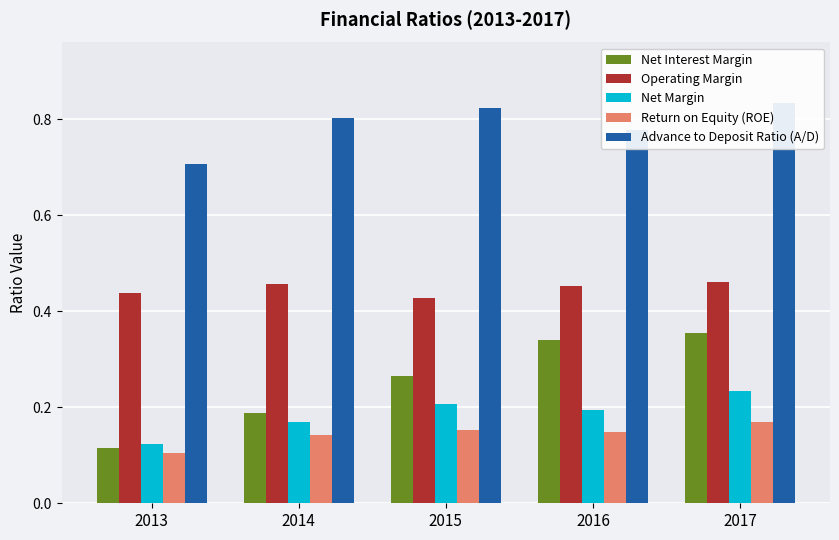

Reading right to left, list all the values displayed in this chart.

Net Interest Margin: 0.4	0.3	0.3	0.2	0.1
Operating Margin: 0.5	0.5	0.4	0.5	0.4
Net Margin: 0.2	0.2	0.2	0.2	0.1
Return on Equity (ROE): 0.2	0.1	0.2	0.1	0.1
Advance to Deposit Ratio (A/D): 0.8	0.8	0.8	0.8	0.7